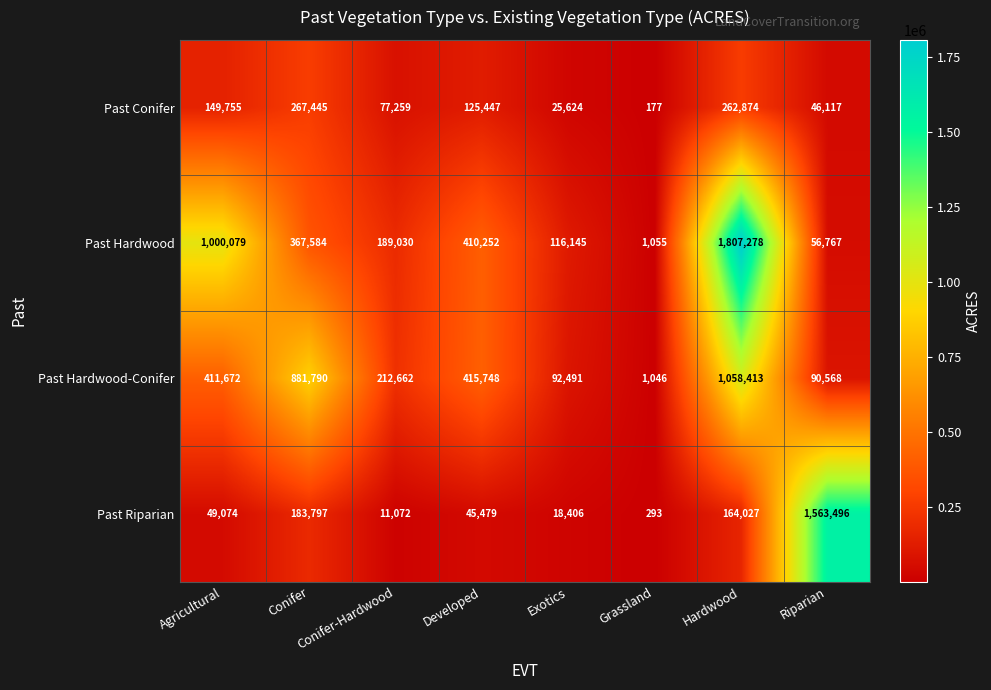

What is the difference between the maximum and minimum values in the Past Conifer series?

267268